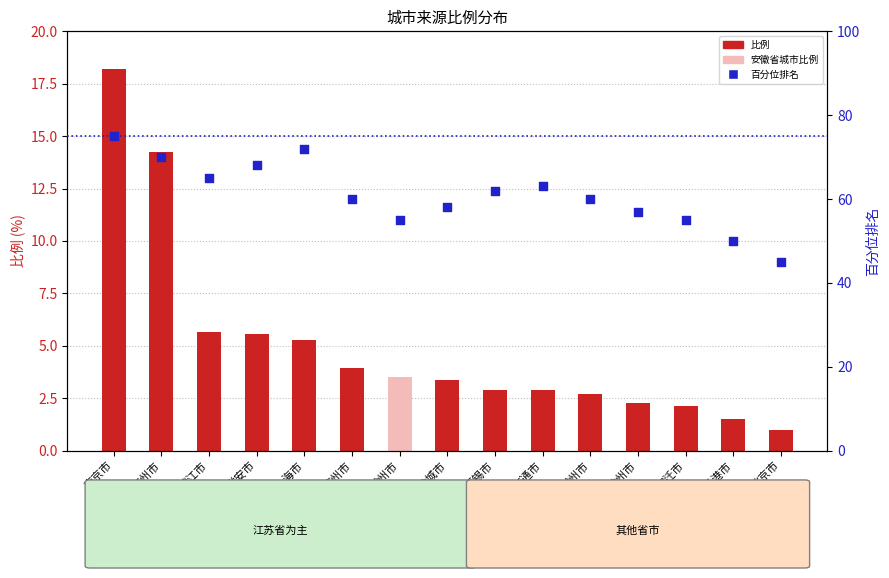

Is the value of 百分位排名 at 苏州市 greater than the value of 比例 at 徐州市?

Yes